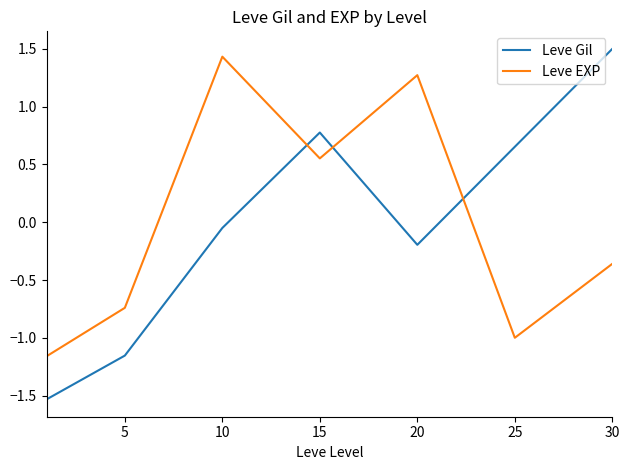

What is the difference between the maximum and second lowest values in the Leve Gil series?

2.7